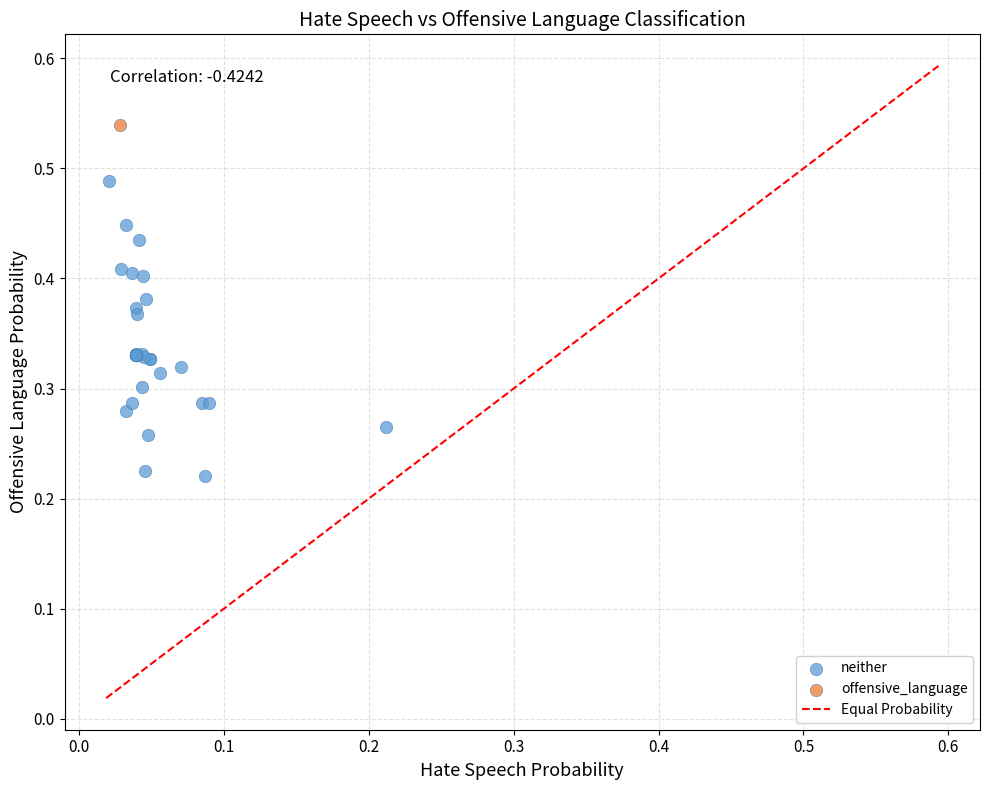

Which series reaches the maximum Y coordinate?

offensive_language